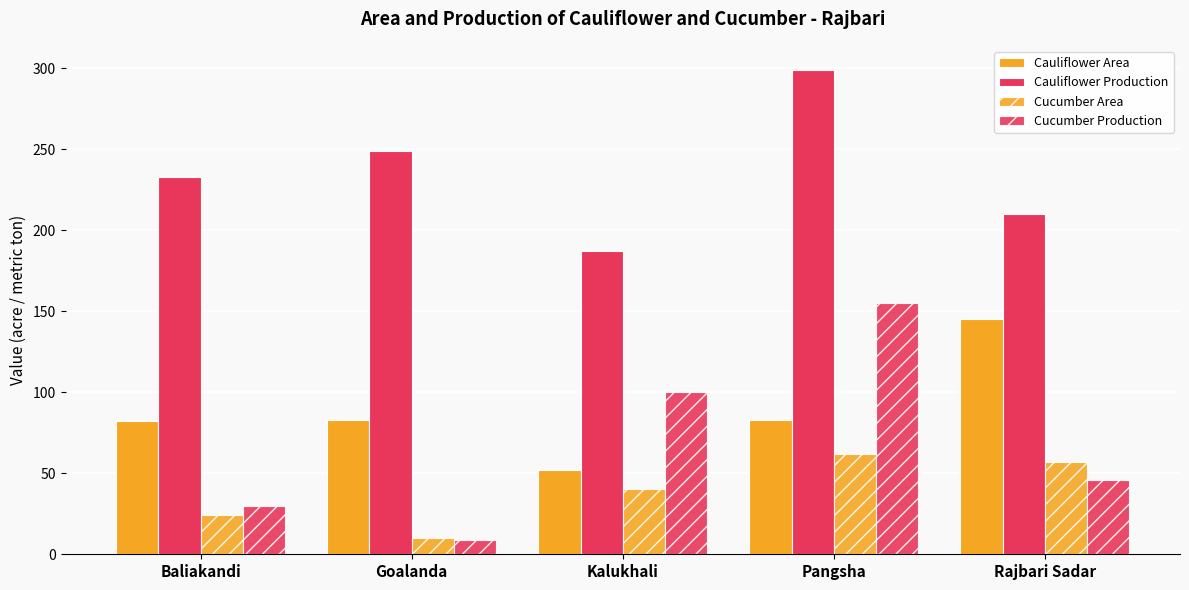

How many groups of bars are there?

5